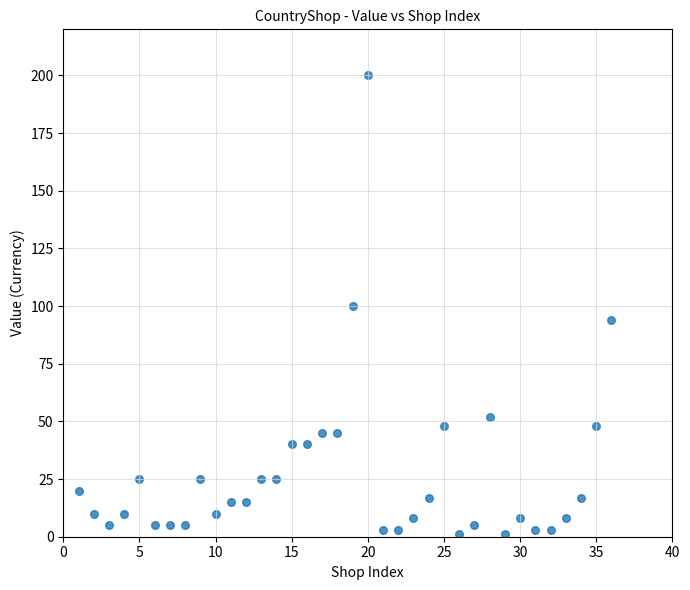

What is the range of Y values (max minus min)?

199